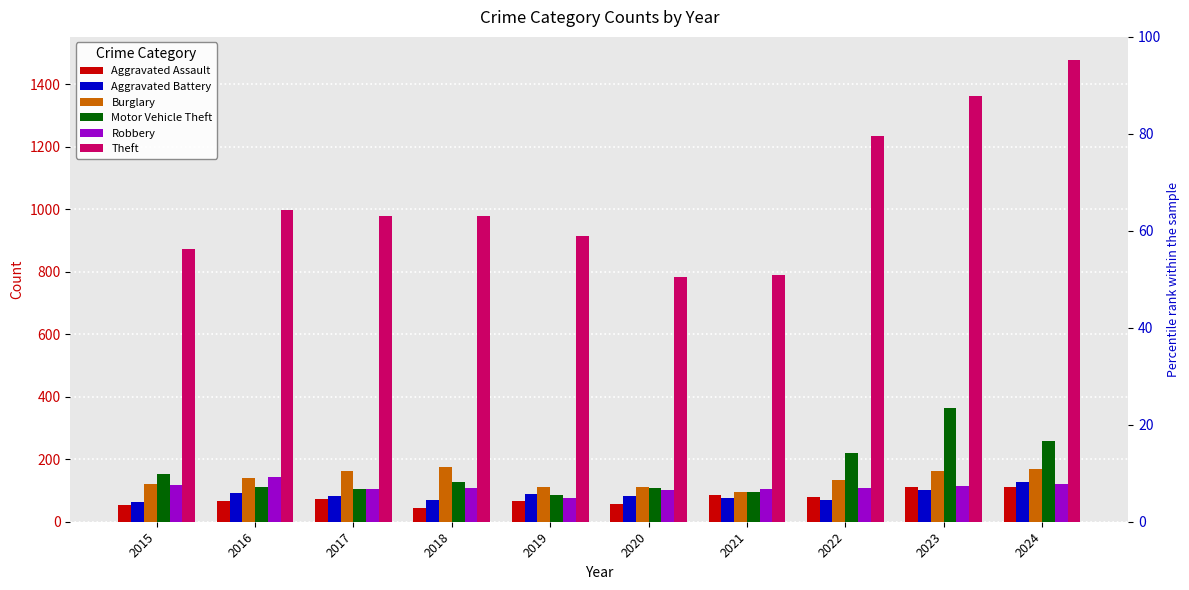

Which series has the largest total across all categories?

Theft